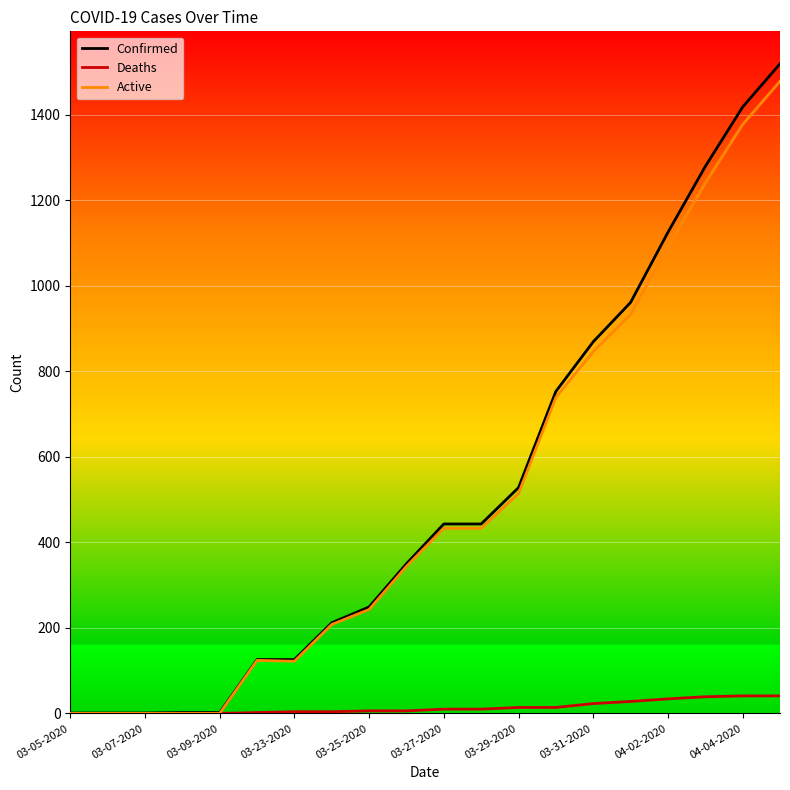

Which series has the largest range (max minus min)?

Confirmed